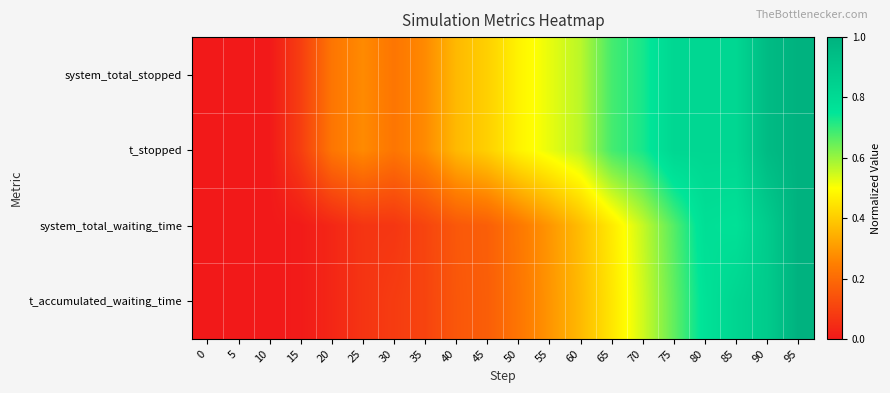

Reading left to right, transcribe all the data shown in this chart.

system_total_stopped: 0=0.0	5=0.0	10=0.0	15=0.1	20=0.2	25=0.3	30=0.2	35=0.3	40=0.4	45=0.4	50=0.5	55=0.5	60=0.6	65=0.7	70=0.7	75=0.8	80=0.8	85=0.8	90=1.0	95=1.0
t_stopped: 0=0.0	5=0.0	10=0.0	15=0.1	20=0.2	25=0.3	30=0.2	35=0.3	40=0.4	45=0.4	50=0.5	55=0.5	60=0.6	65=0.7	70=0.7	75=0.8	80=0.8	85=0.8	90=1.0	95=1.0
system_total_waiting_time: 0=0.0	5=0.0	10=0.0	15=0.0	20=0.0	25=0.1	30=0.1	35=0.1	40=0.2	45=0.2	50=0.2	55=0.3	60=0.4	65=0.5	70=0.6	75=0.7	80=0.8	85=0.8	90=0.9	95=1.0
t_accumulated_waiting_time: 0=0.0	5=0.0	10=0.0	15=0.0	20=0.0	25=0.1	30=0.1	35=0.1	40=0.2	45=0.2	50=0.2	55=0.3	60=0.4	65=0.5	70=0.5	75=0.7	80=0.8	85=0.8	90=0.9	95=1.0